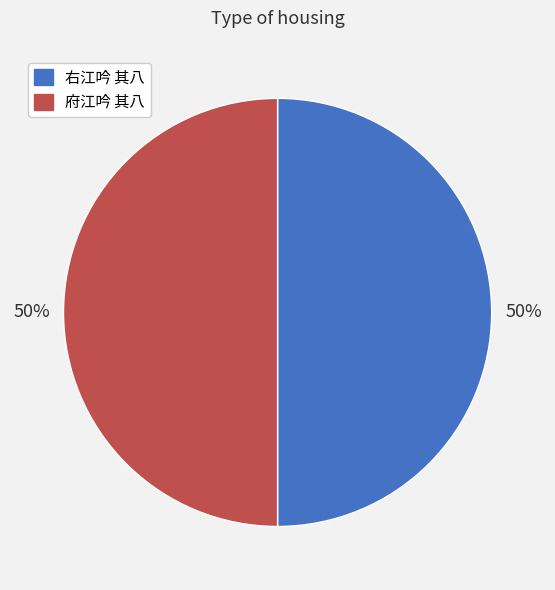

Is it true that 府江吟 其八 is 42% of the pie?

False